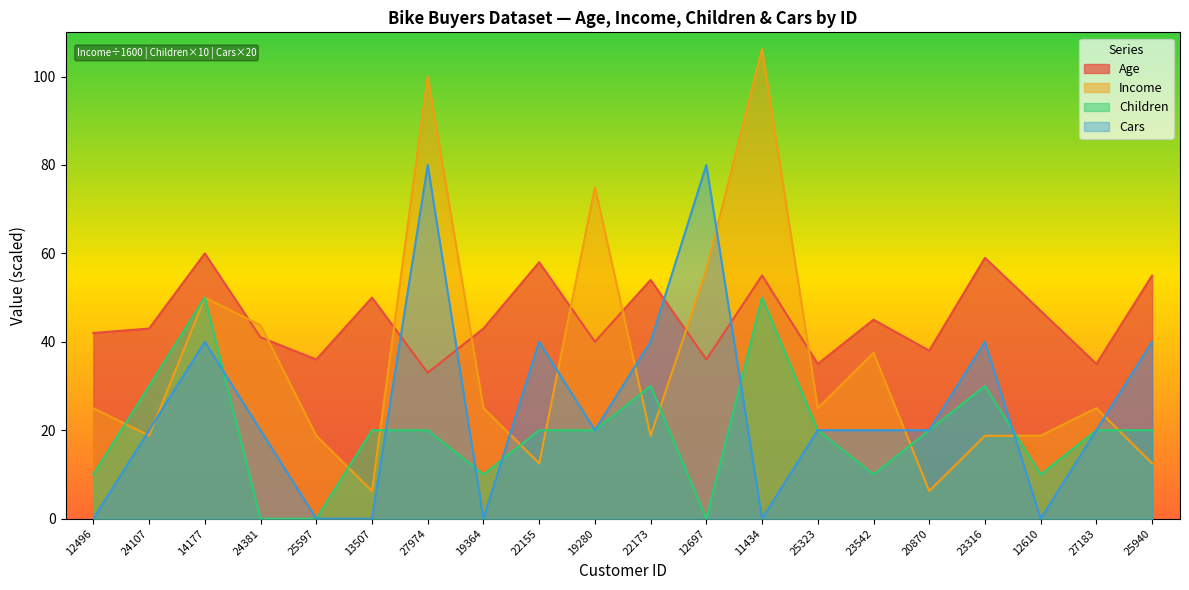

Between 19364 and 12697, which is larger?

19364